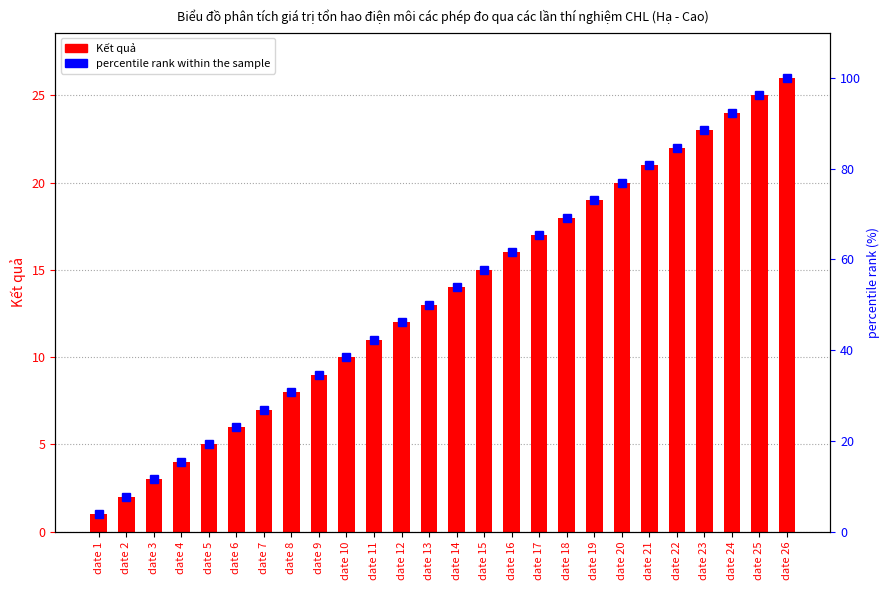

Reading left to right, transcribe all the data shown in this chart.

Kết quả: date 1=1.0	date 2=2.0	date 3=3.0	date 4=4.0	date 5=5.0	date 6=6.0	date 7=7.0	date 8=8.0	date 9=9.0	date 10=10.0	date 11=11.0	date 12=12.0	date 13=13.0	date 14=14.0	date 15=15.0	date 16=16.0	date 17=17.0	date 18=18.0	date 19=19.0	date 20=20.0	date 21=21.0	date 22=22.0	date 23=23.0	date 24=24.0	date 25=25.0	date 26=26.0
percentile rank within the sample: date 1=3.8	date 2=7.7	date 3=11.5	date 4=15.4	date 5=19.2	date 6=23.1	date 7=26.9	date 8=30.8	date 9=34.6	date 10=38.5	date 11=42.3	date 12=46.2	date 13=50.0	date 14=53.8	date 15=57.7	date 16=61.5	date 17=65.4	date 18=69.2	date 19=73.1	date 20=76.9	date 21=80.8	date 22=84.6	date 23=88.5	date 24=92.3	date 25=96.2	date 26=100.0